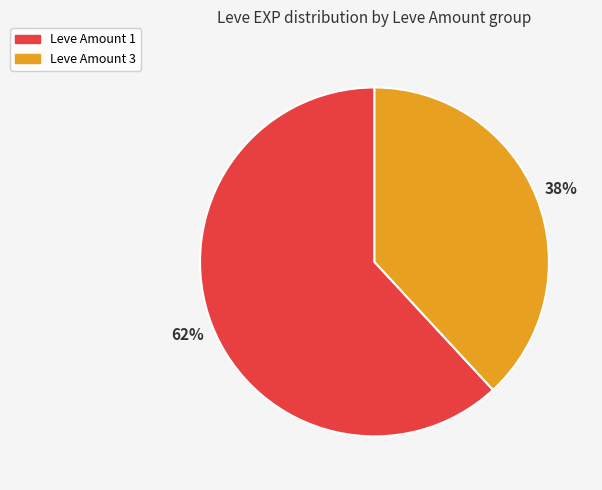

Is there a majority slice in this chart?

Yes